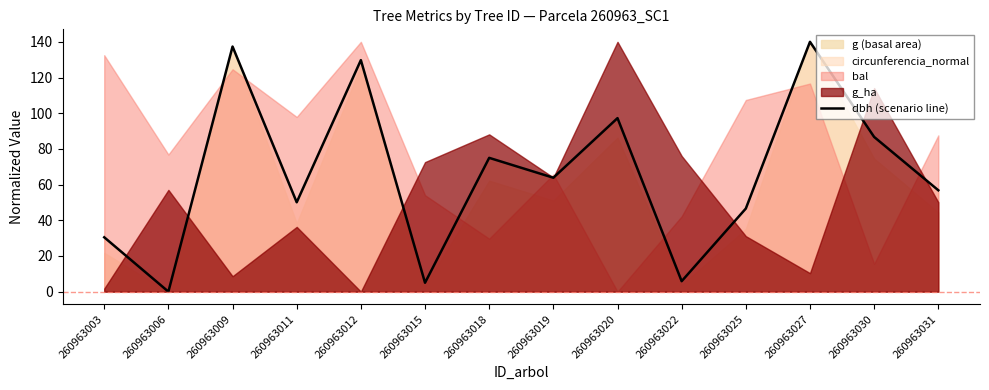

How many lines are shown in the chart?

1